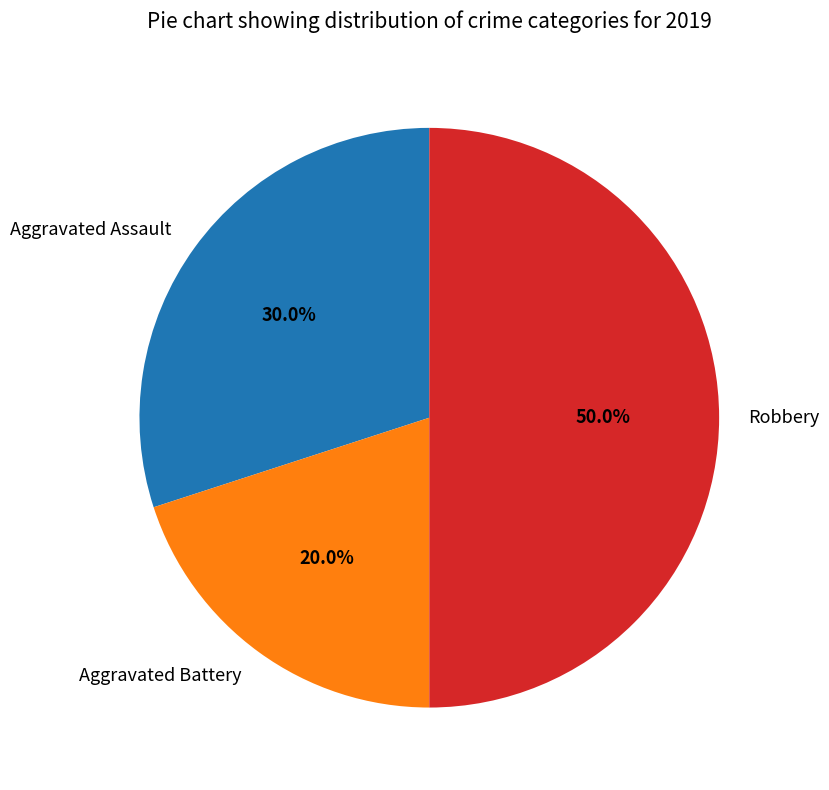

How many segments does this pie chart have?

3